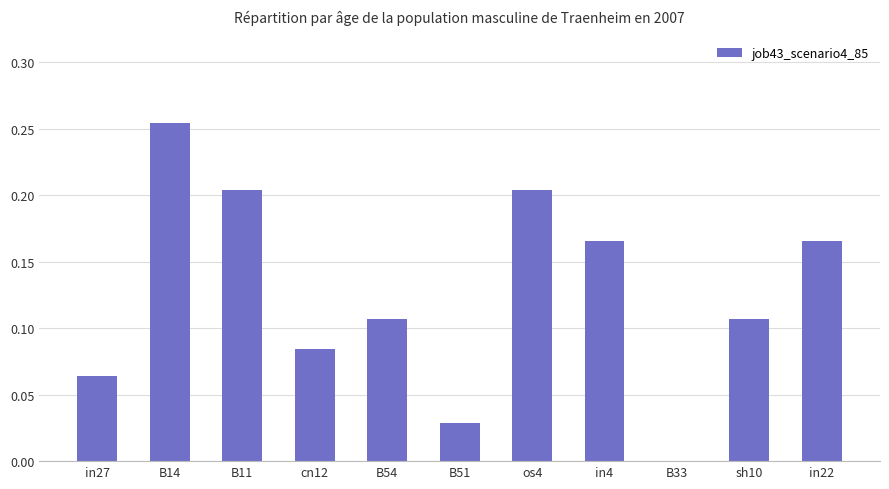

Which label corresponds to the largest value in the chart?

B14